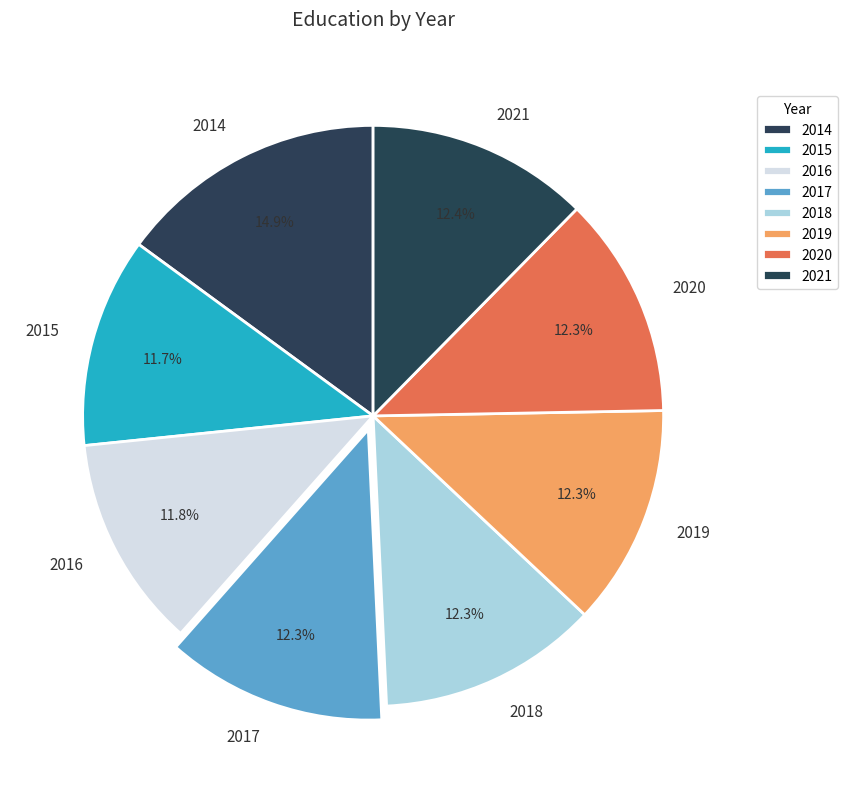

To the nearest percent, what is the difference between the 2018 and 2015 slice percentages?

1%